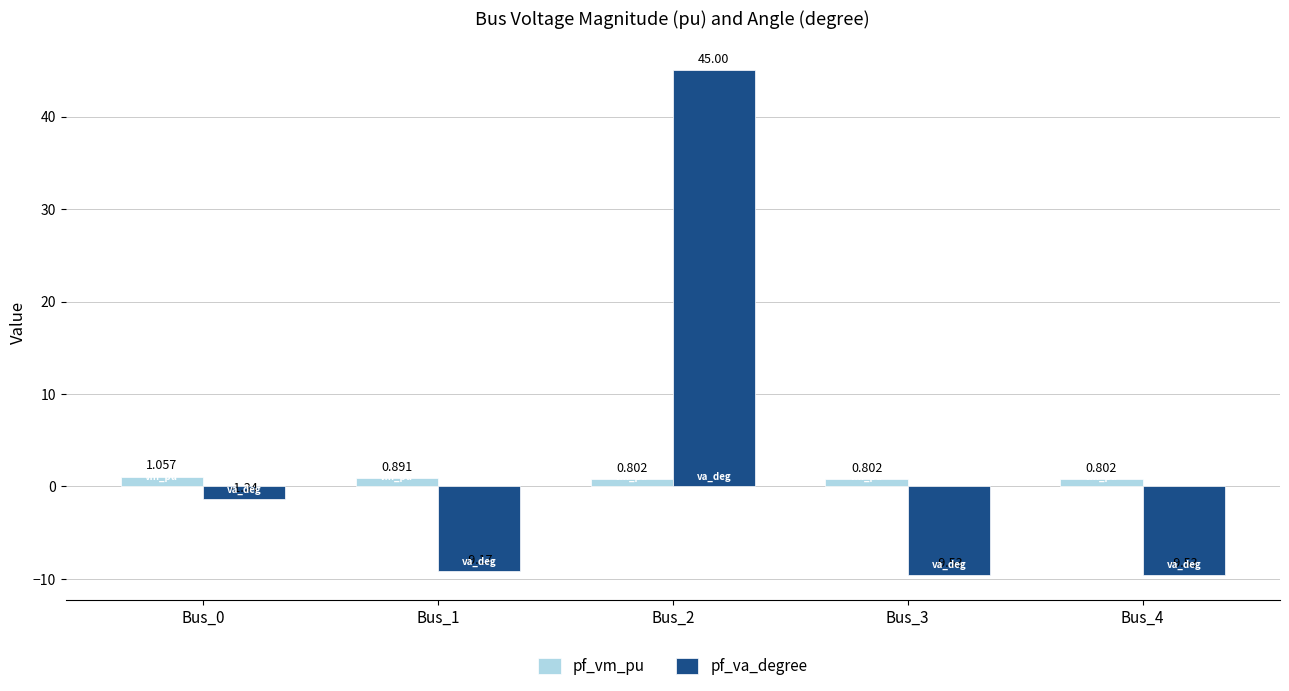

Which series has the largest total across all categories?

pf_va_degree